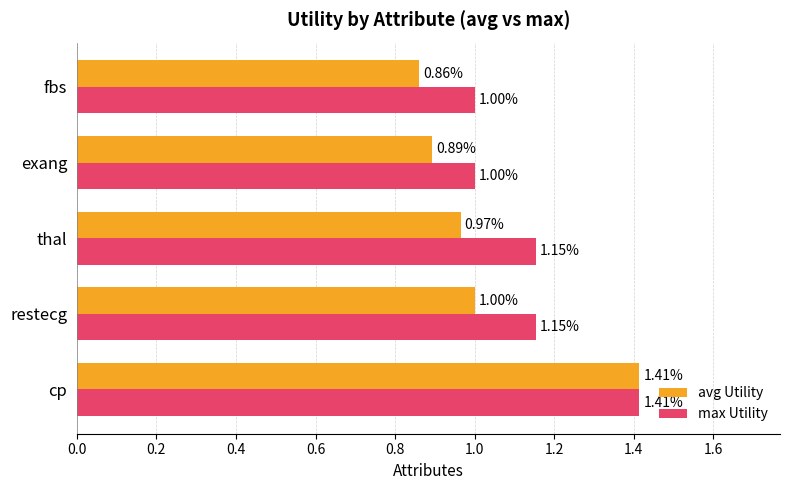

What is the difference between the maximum and minimum values in the avg Utility series?

0.6